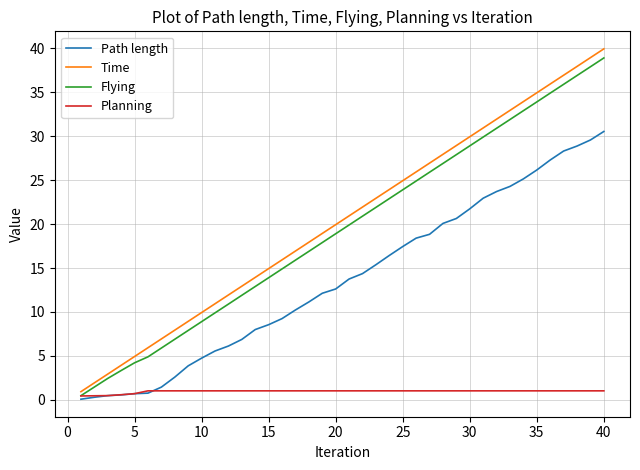

Does the chart have visible grid lines?

Yes